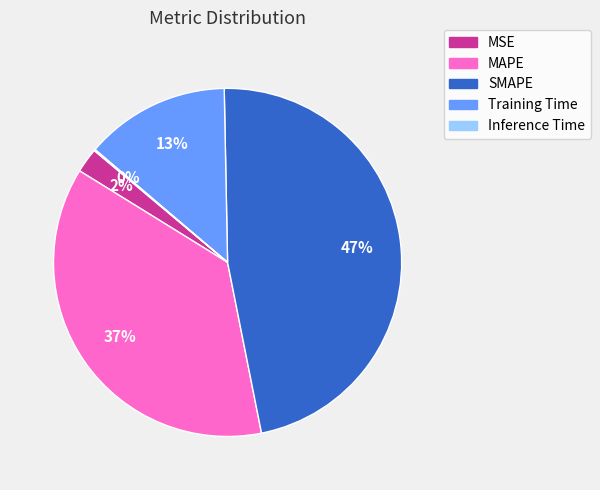

What percentage is the Training Time slice, to the nearest percent?

13%